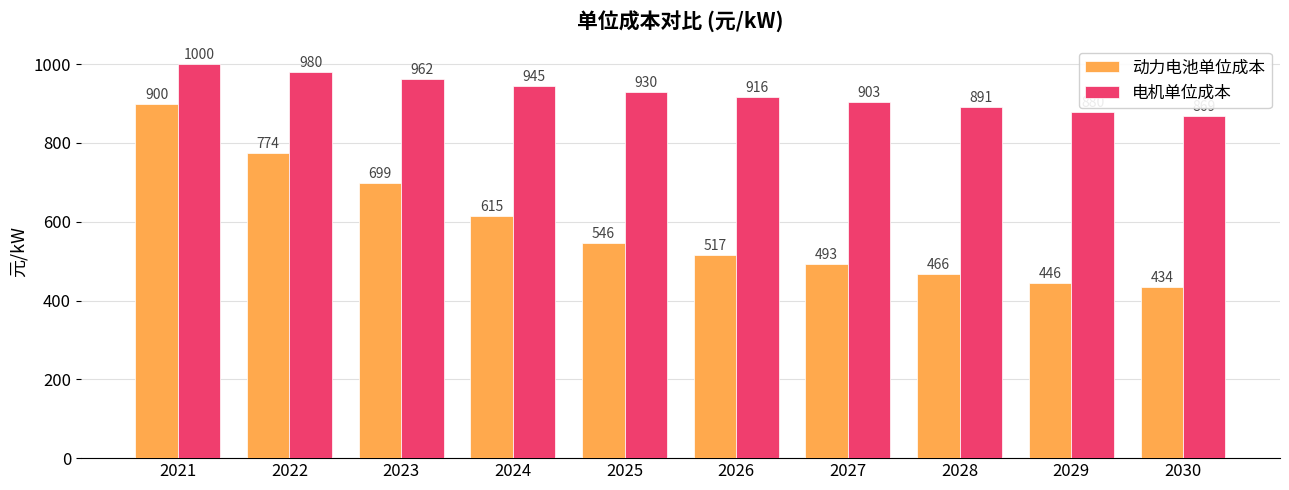

Between 2022 and 2025, which series saw the biggest shift?

动力电池单位成本